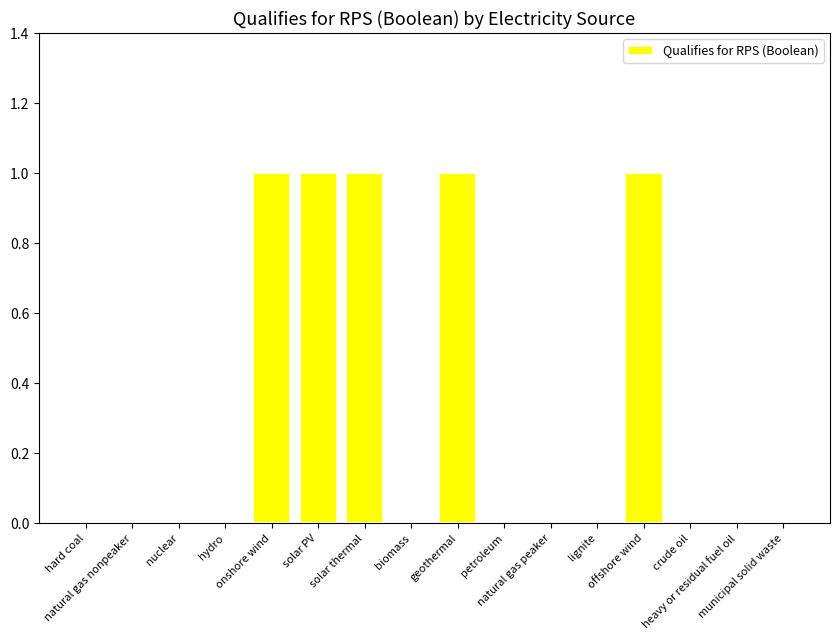

Count the number of categories in the chart.

16